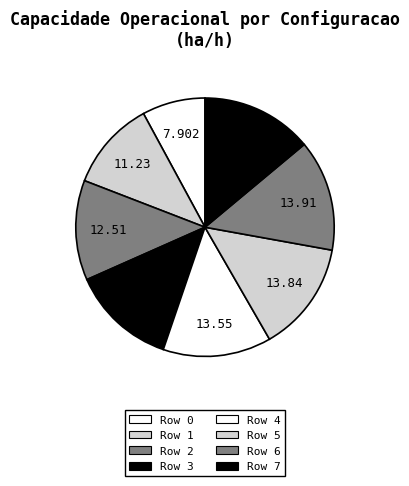

The Row 5 slice represents 28% of the pie. True or false?

False